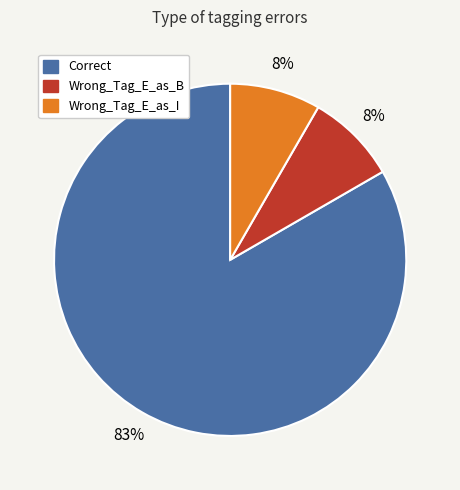

What is the largest slice in the pie chart?

Correct